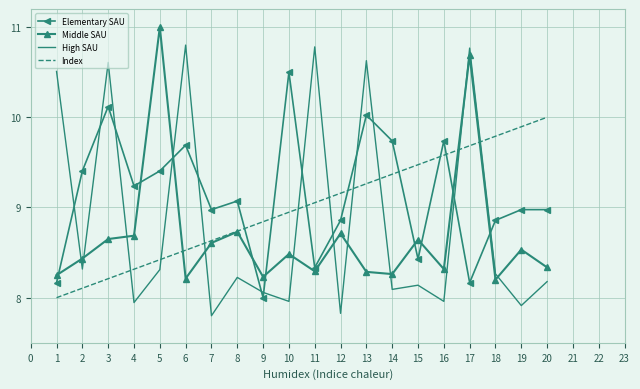

True or false: Index has more than 1 points higher than both neighbors.

False